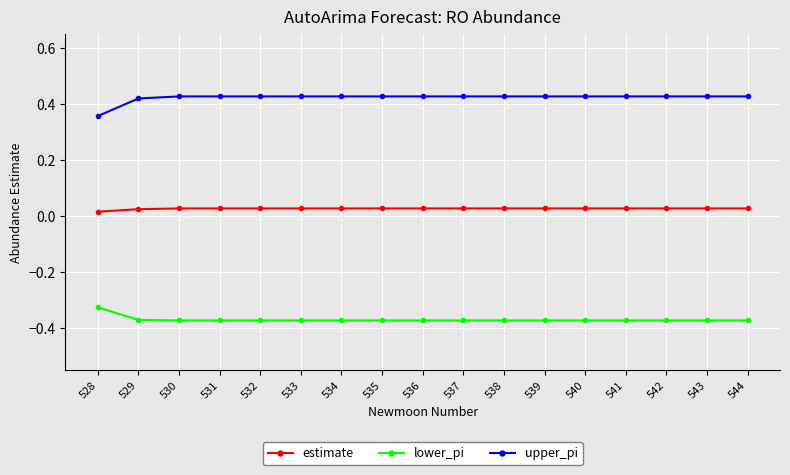

True or false: upper_pi has a value of 0.1 at 533.

False